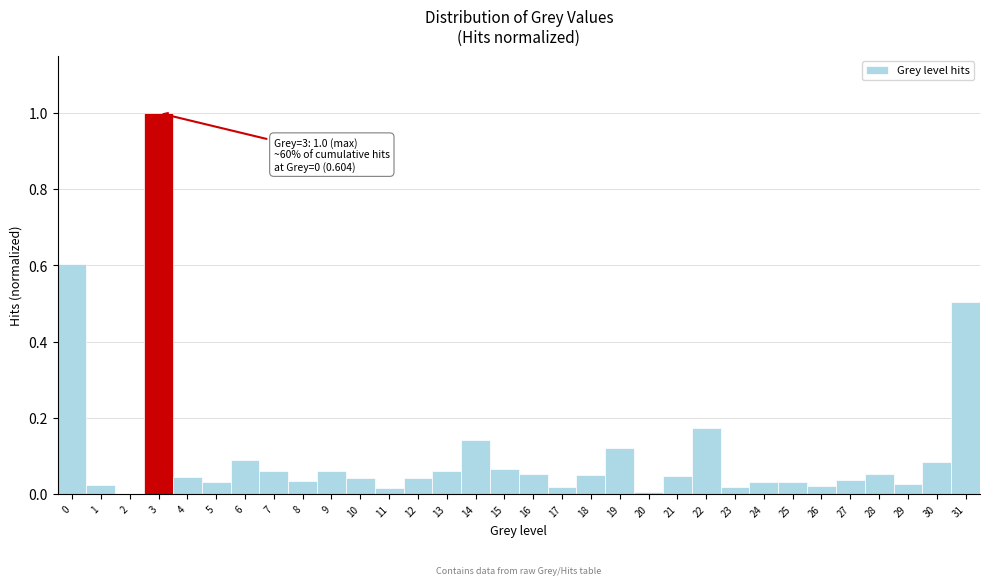

Which range on the x-axis has the tallest bar?

2.5 to 3.5